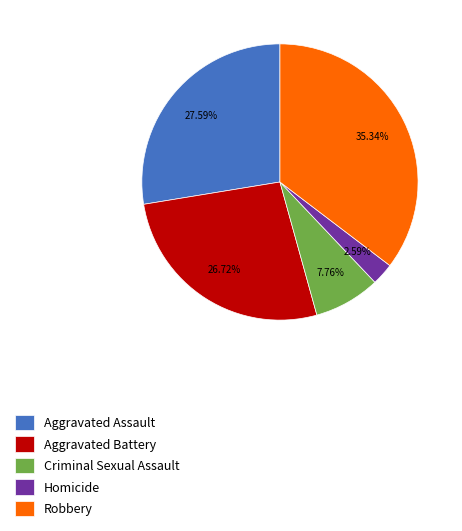

What percentage is the Robbery slice, to the nearest percent?

35%